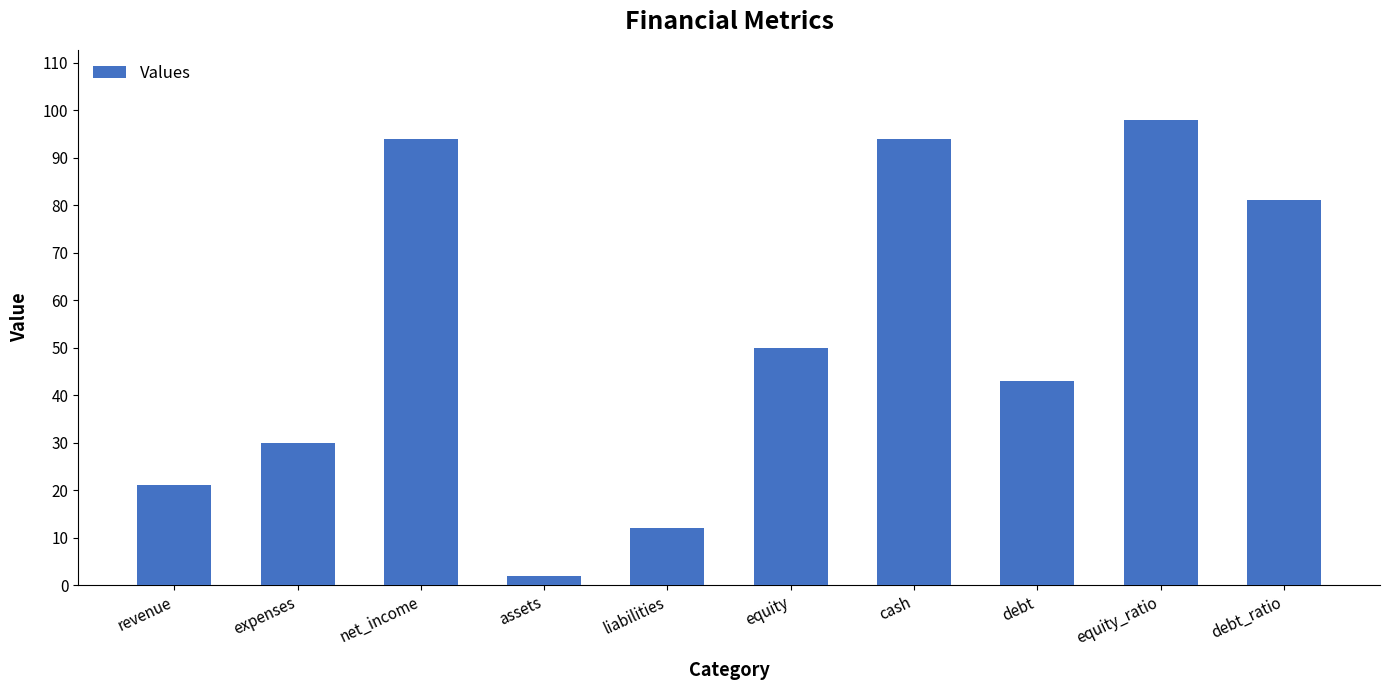

Where does the data first go above 50?

net_income